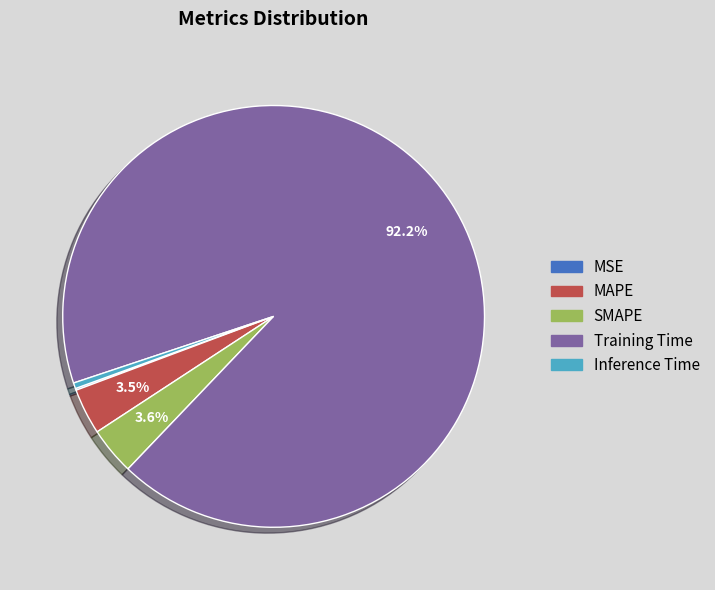

What percentage is NOT represented by MAPE?

96.5%